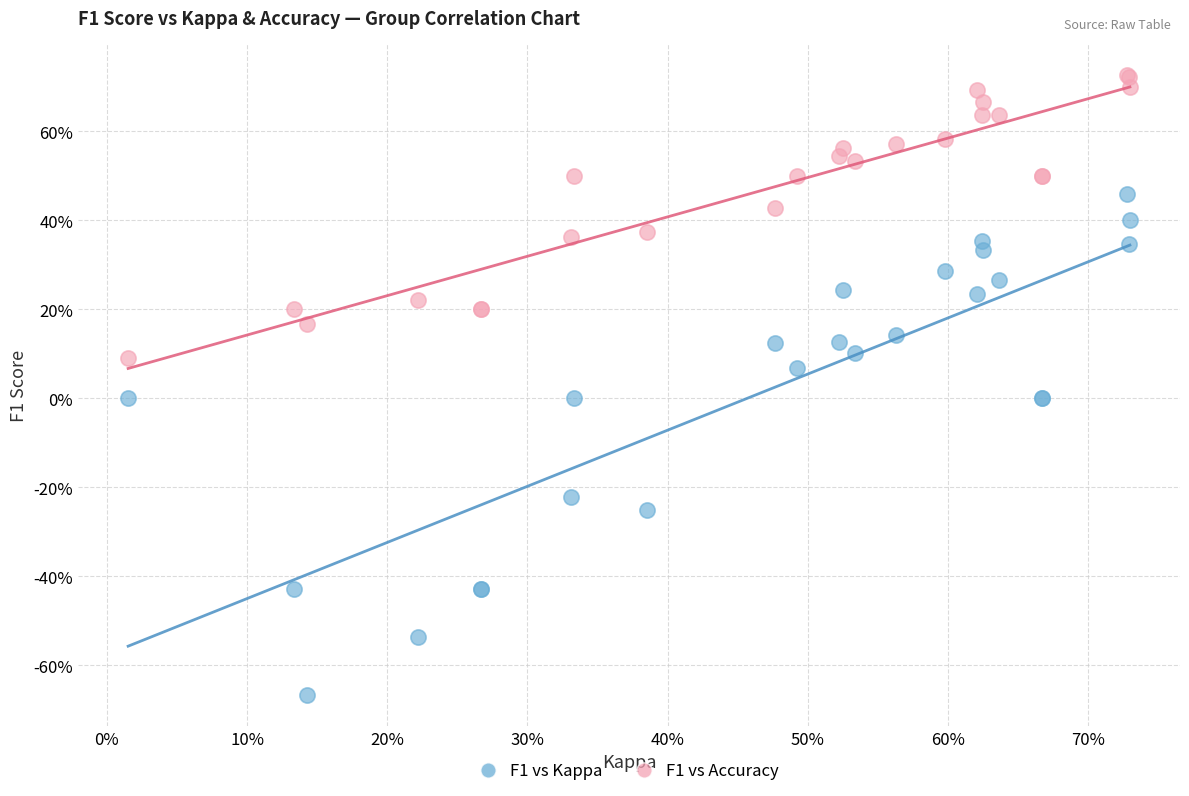

Which series reaches the minimum Y coordinate?

F1 vs Kappa